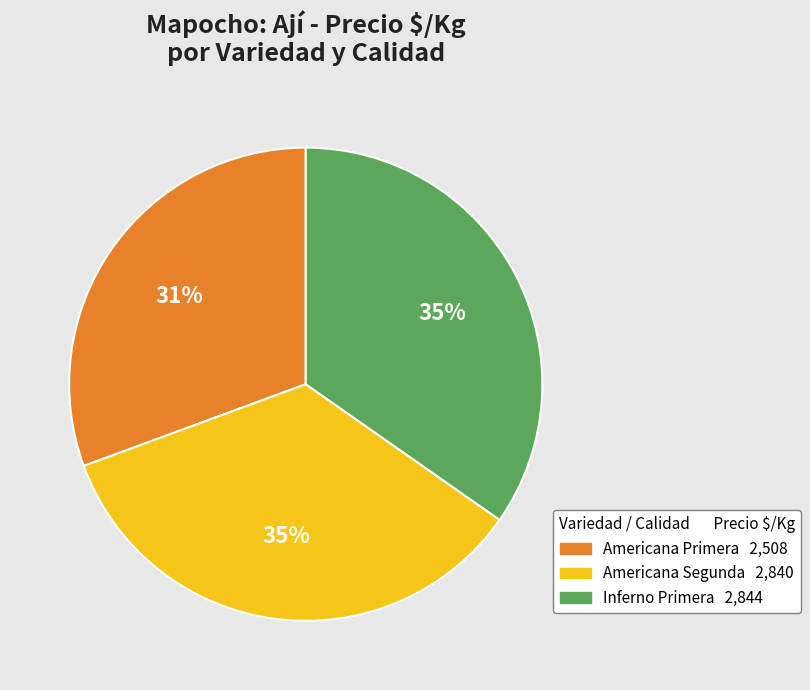

Does any single category account for the majority?

No